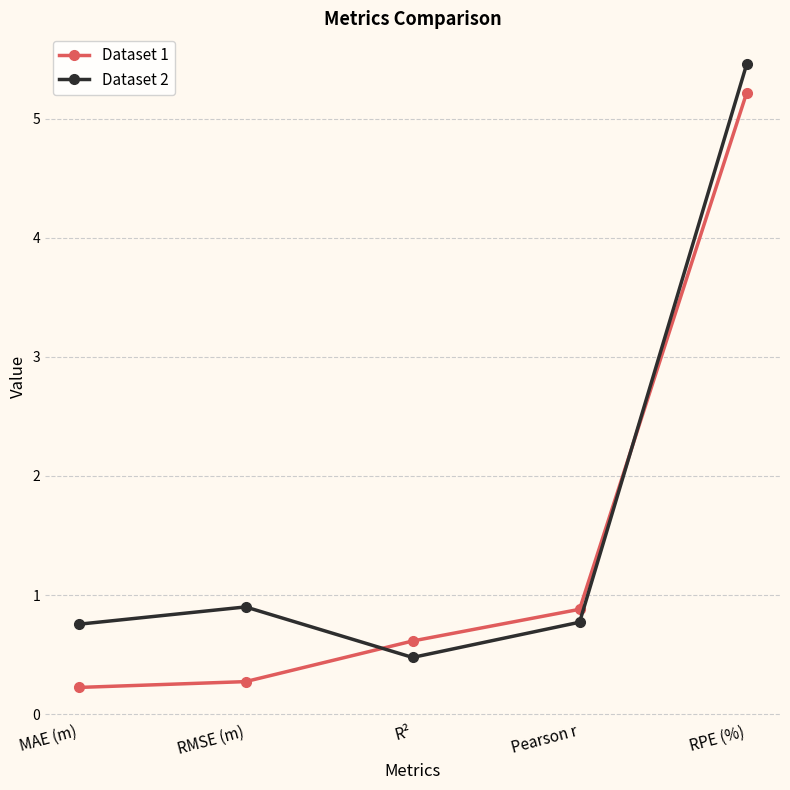

What is the minimum value for Dataset 2?

0.5